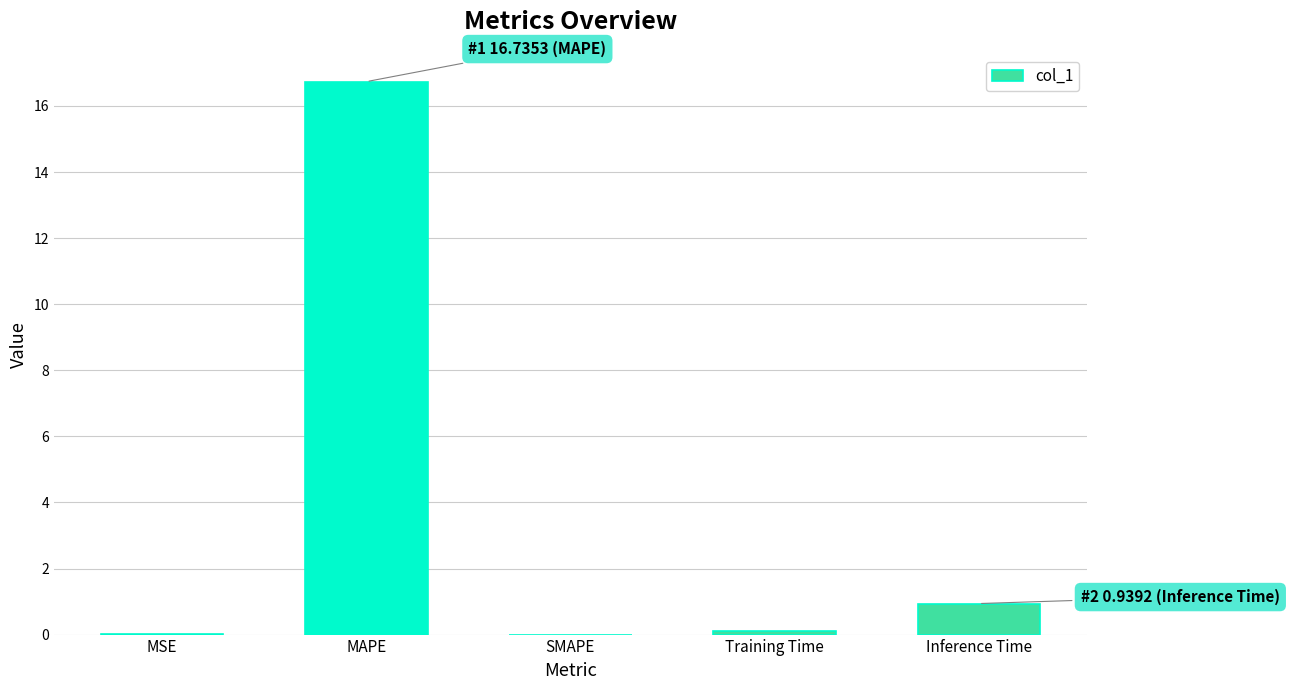

Which has a higher value, MAPE or Training Time?

MAPE